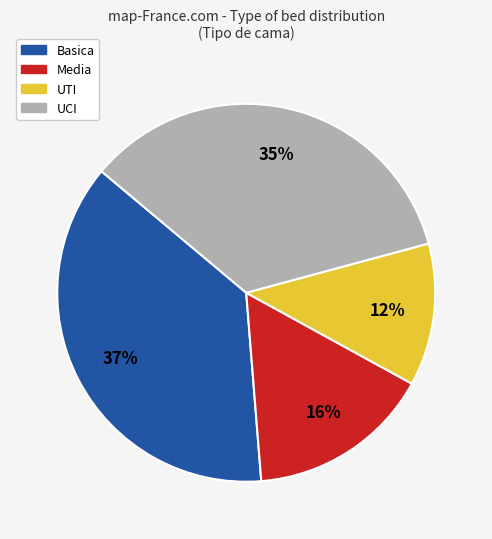

Which category has the smallest portion of the pie?

UTI